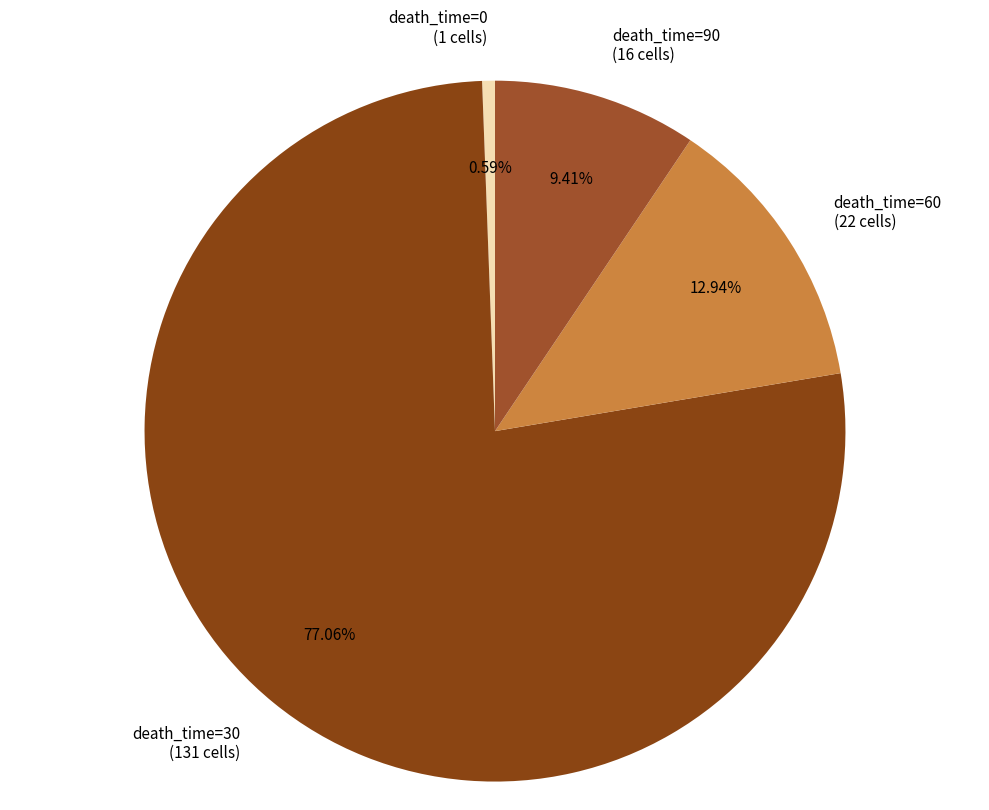

What is the smallest slice in the pie chart?

death_time=0